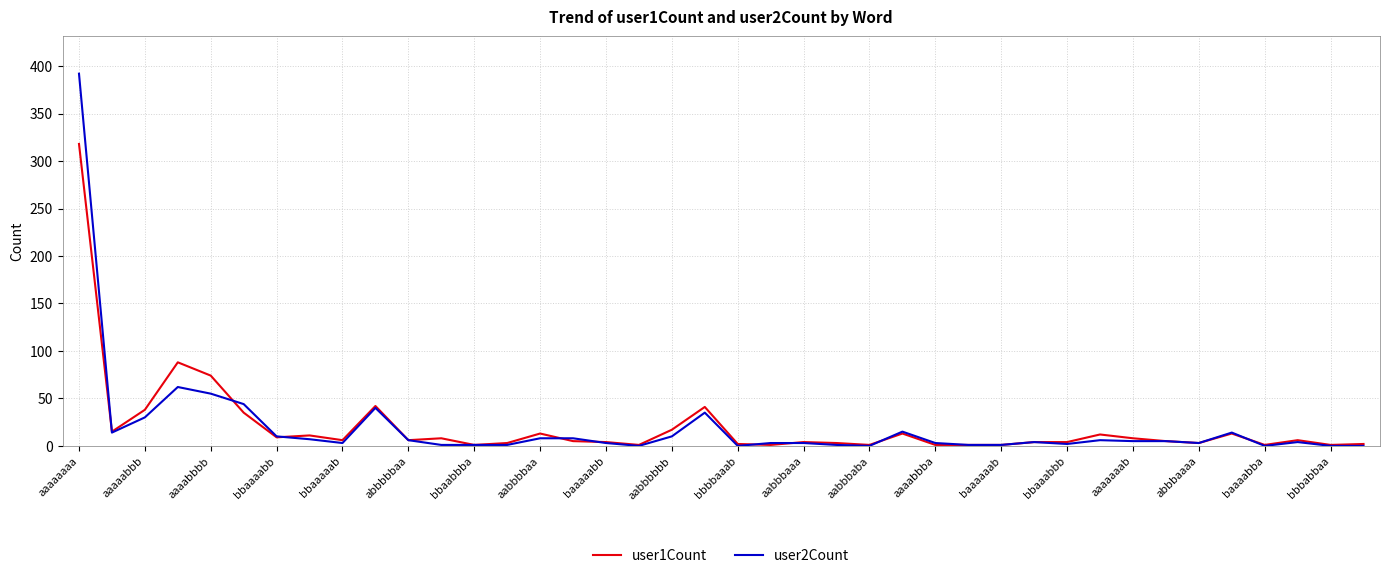

Which series has the largest range (max minus min)?

user2Count